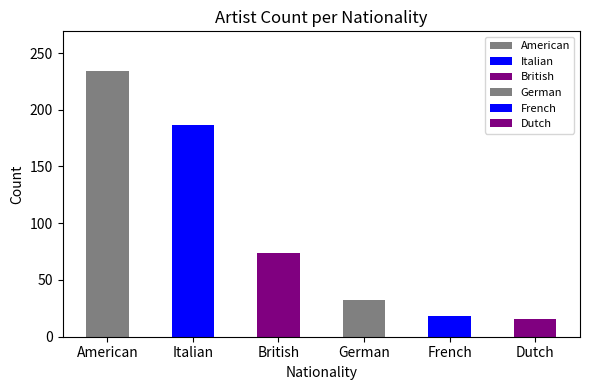

What value does the data have at British?

74